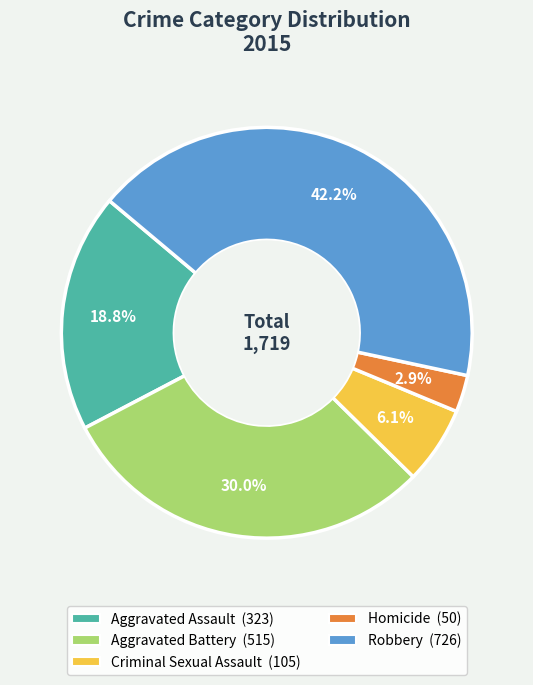

To the nearest percent, what is the difference between the largest and smallest slice percentages?

39%